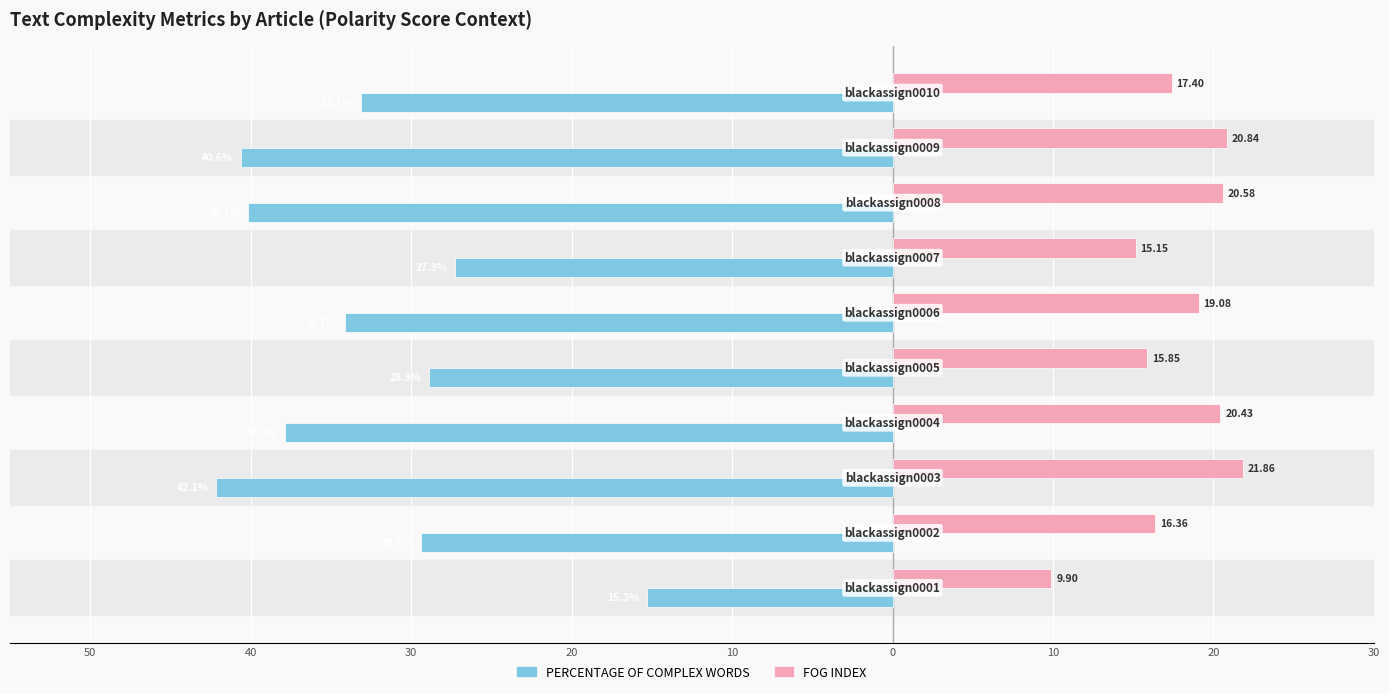

What are all the series names shown in the legend?

PERCENTAGE OF COMPLEX WORDS, FOG INDEX